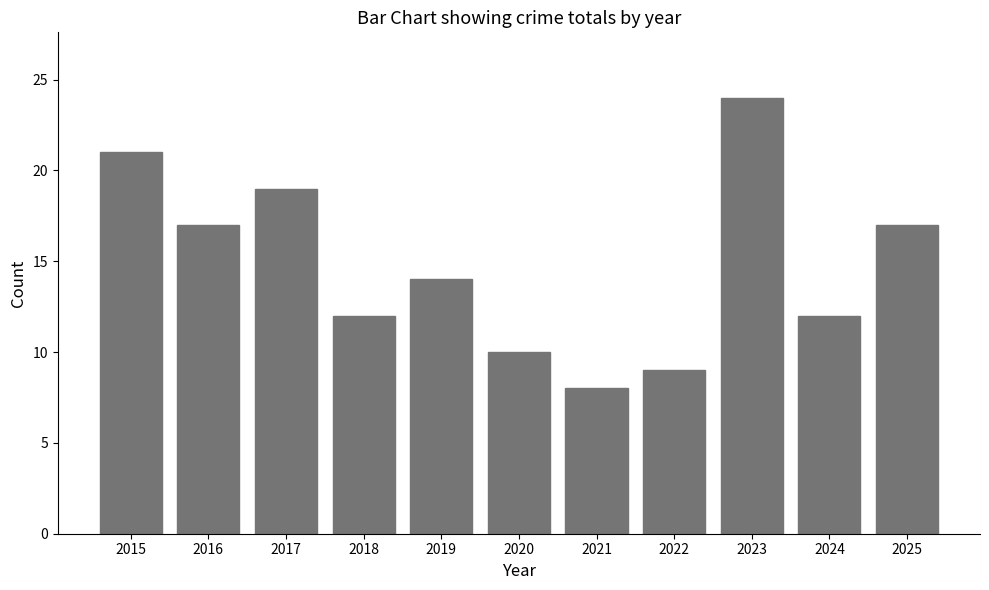

Is it true that the value at 2024 is 12?

True